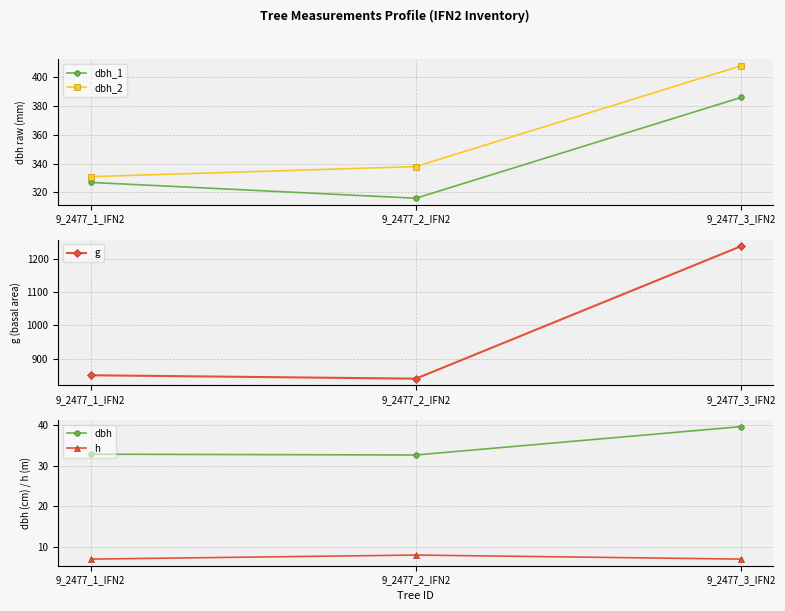

At which category is the sum across all series the highest?

9_2477_3_IFN2